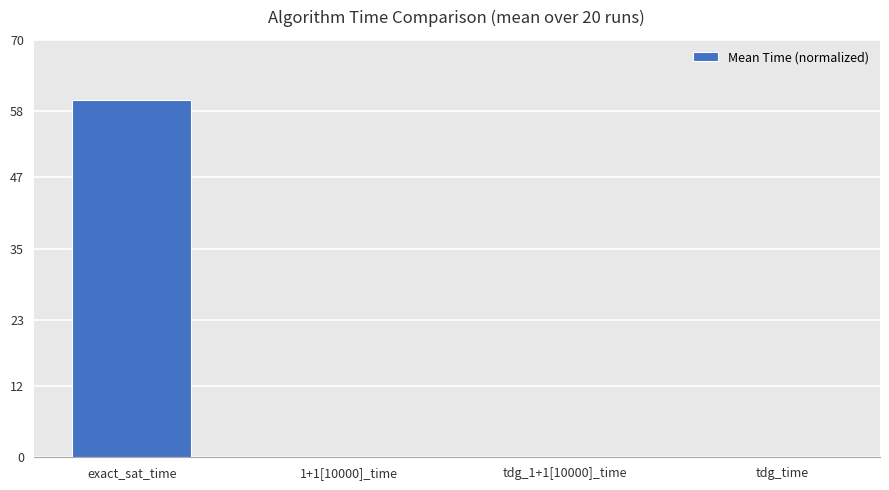

The value at 1+1[10000]_time is 0.0. True or false?

True